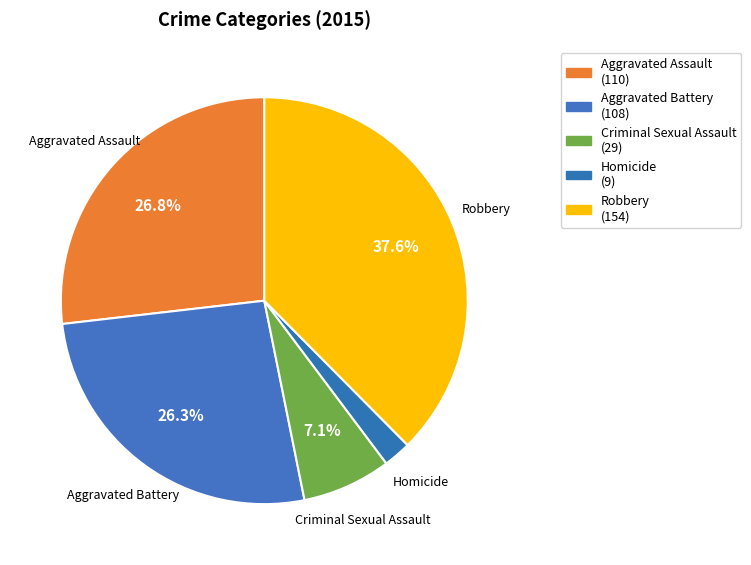

How many segments does this pie chart have?

5